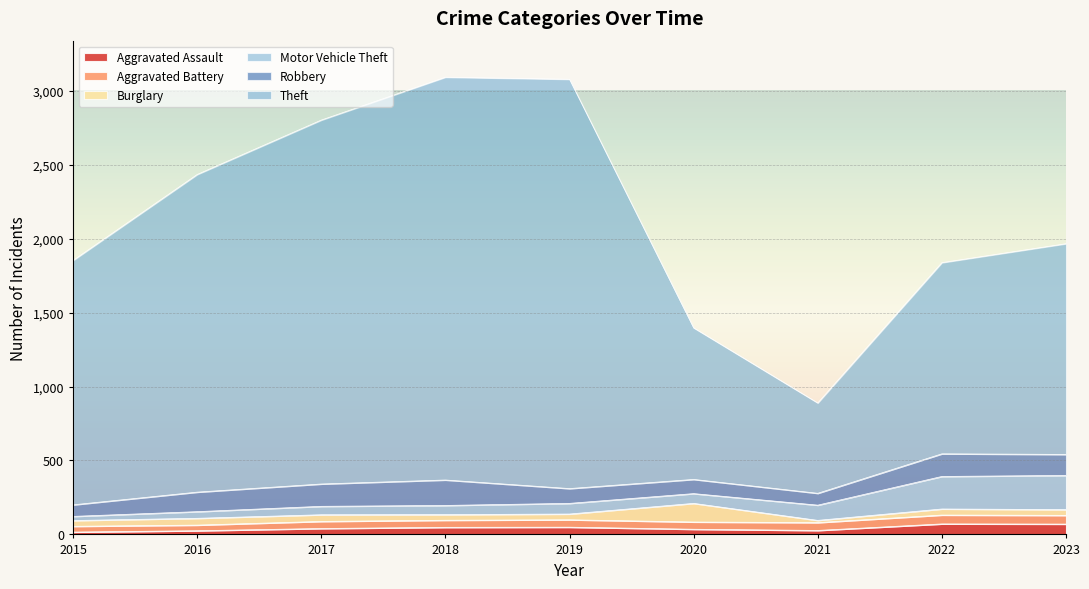

What is the sum of the Motor Vehicle Theft values at 2018 and 2020?

128